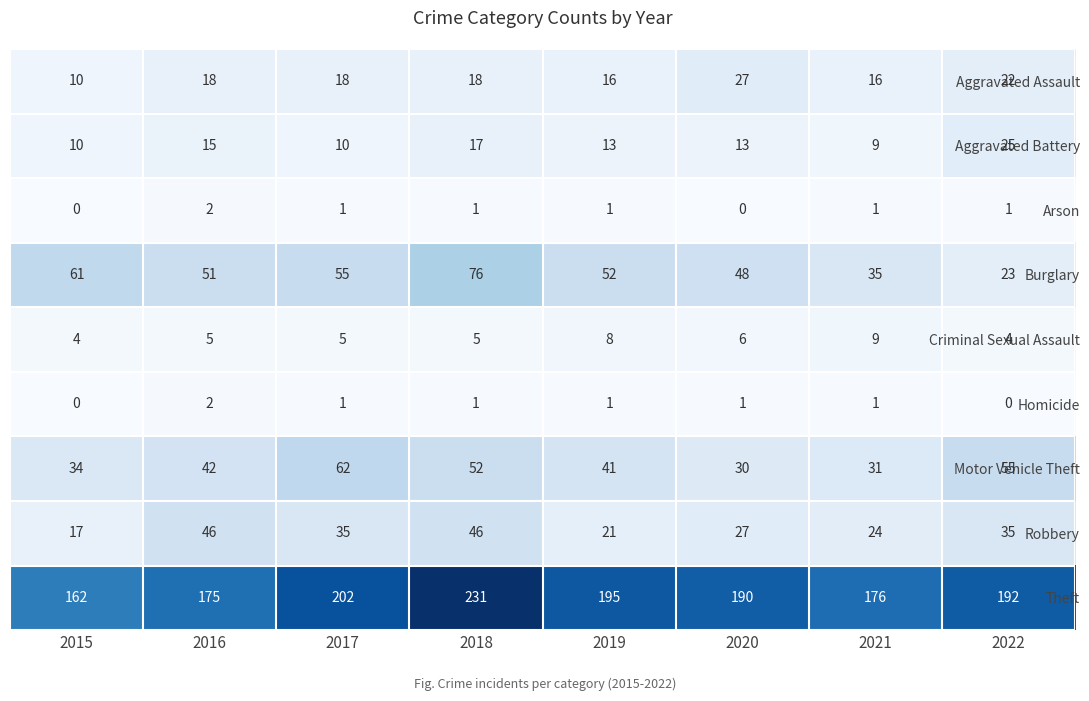

How many data points does each series have?

8